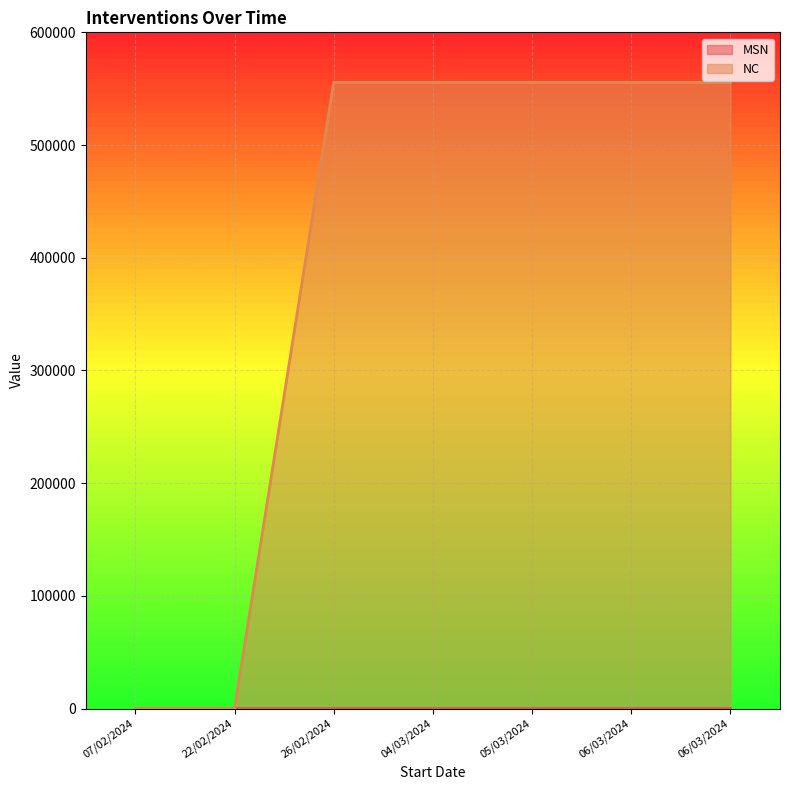

Reading left to right, what are all the values shown in this chart?

MSN: 07/02/2024=8	22/02/2024=8	26/02/2024=7	04/03/2024=7	05/03/2024=7	06/03/2024=7	06/03/2024=7
NC: 07/02/2024=0	22/02/2024=0	26/02/2024=555556	04/03/2024=555556	05/03/2024=555556	06/03/2024=555556	06/03/2024=555556